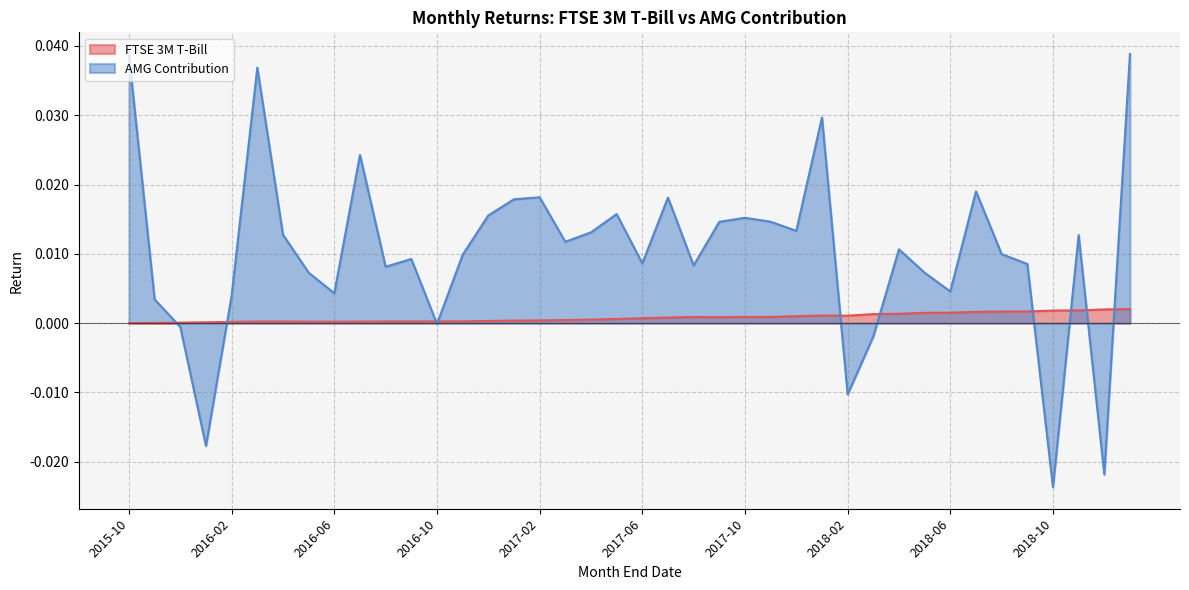

Which series has the widest spread of values?

AMG Contribution